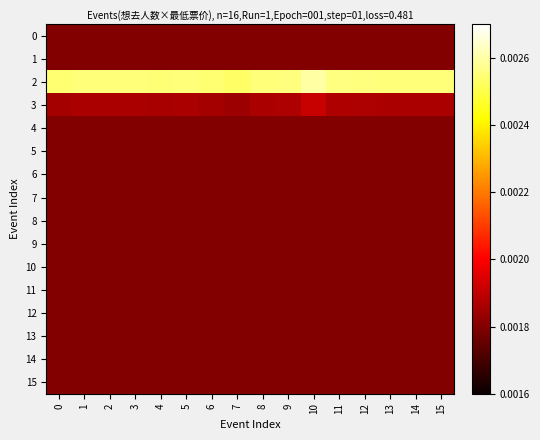

Between 8 and 12, which is larger?

8